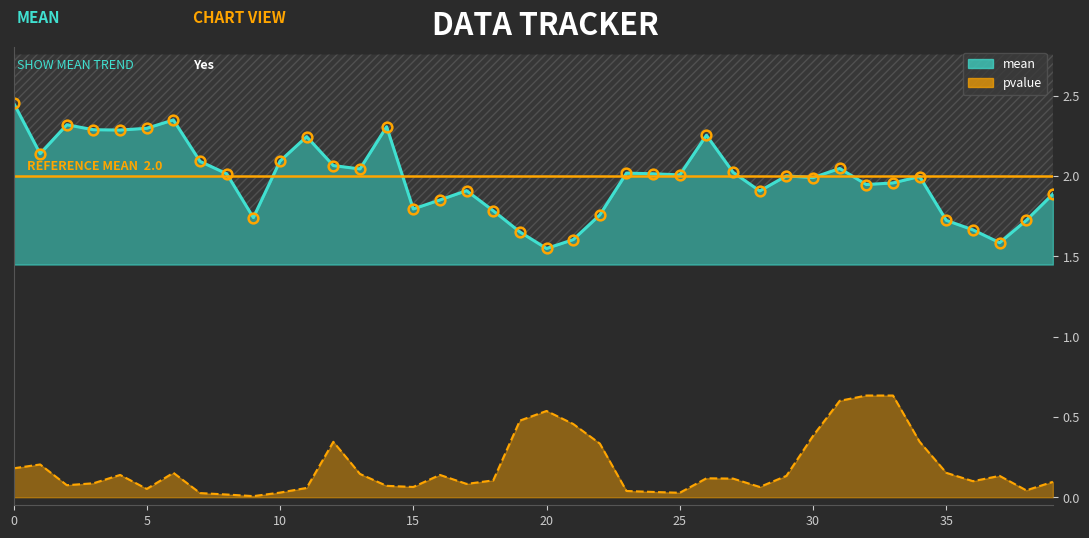

Reading right to left, list all the values displayed in this chart.

mean: 1.9	1.7	1.6	1.7	1.7	2.0	2.0	1.9	2.0	2.0	2.0	1.9	2.0	2.3	2.0	2.0	2.0	1.8	1.6	1.5	1.7	1.8	1.9	1.9	1.8	2.3	2.0	2.1	2.2	2.1	1.7	2.0	2.1	2.3	2.3	2.3	2.3	2.3	2.1	2.5
pvalue: 0.1	0.0	0.1	0.1	0.2	0.3	0.6	0.6	0.6	0.4	0.1	0.1	0.1	0.1	0.0	0.0	0.0	0.3	0.5	0.5	0.5	0.1	0.1	0.1	0.1	0.1	0.1	0.3	0.1	0.0	0.0	0.0	0.0	0.2	0.1	0.1	0.1	0.1	0.2	0.2